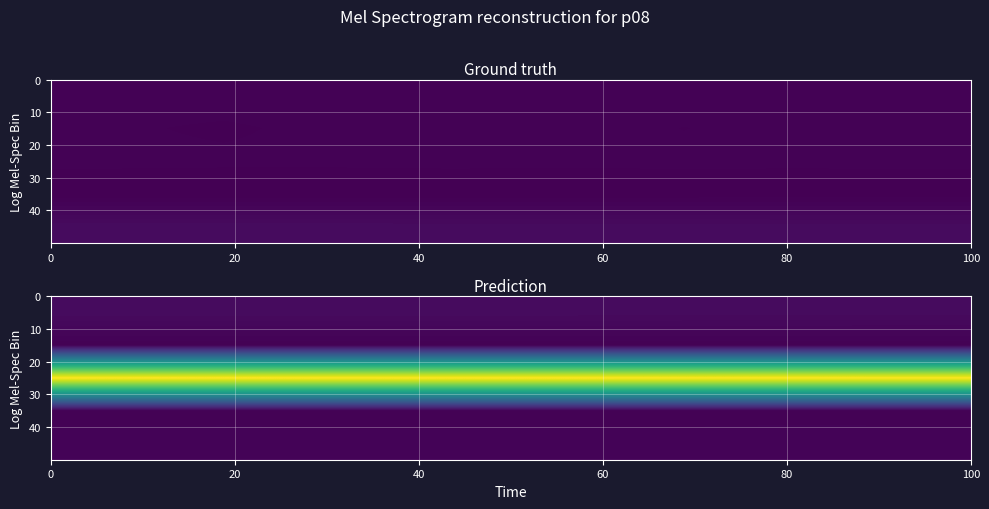

Count the number of data series in this chart.

5